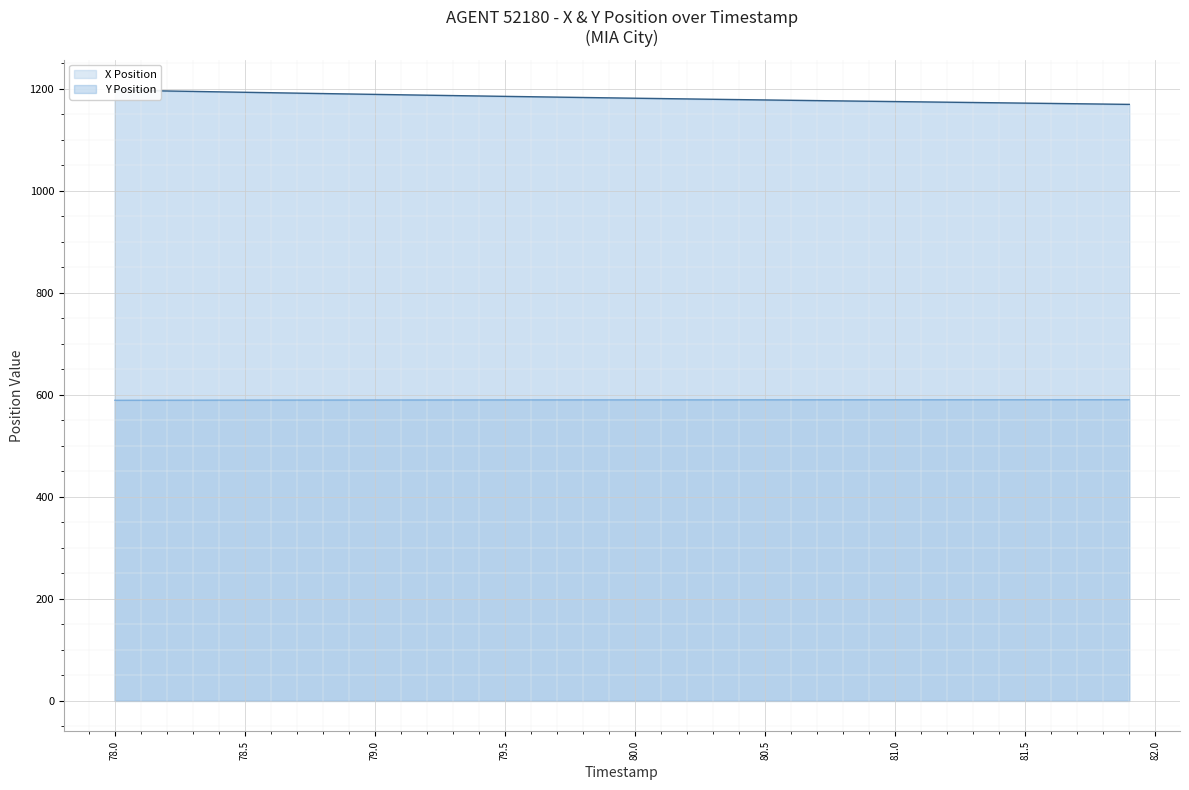

Which has a higher value, 81.7 or 80.6?

81.7